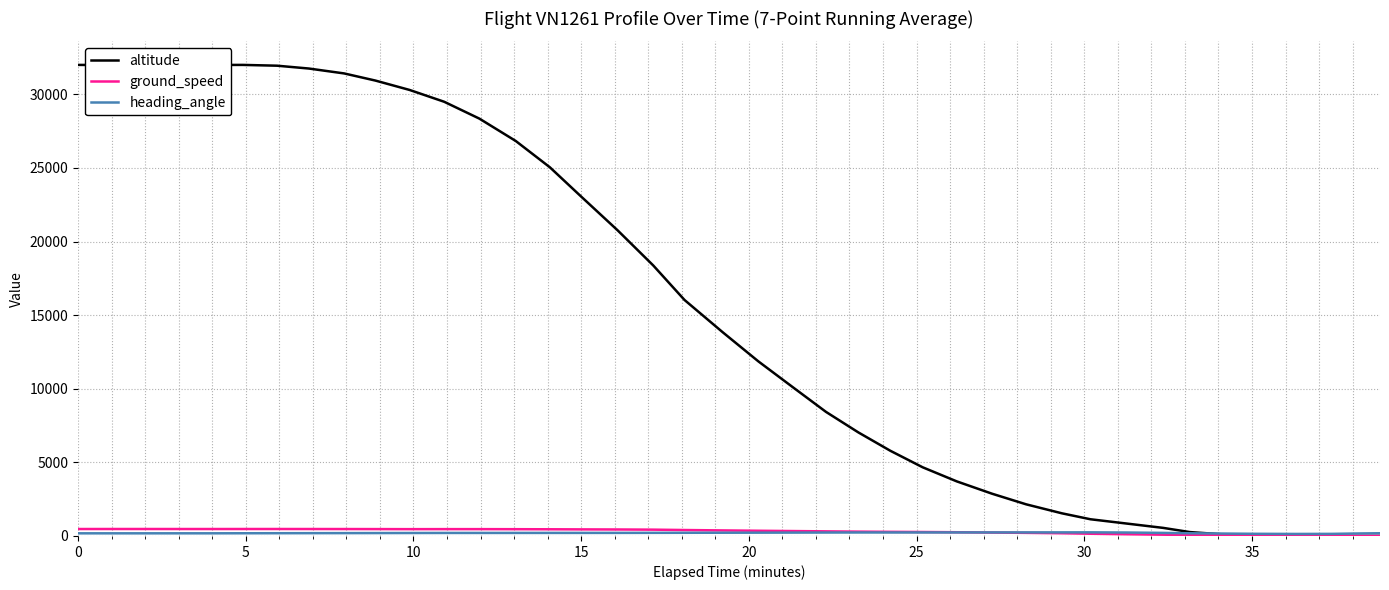

What is the sum of all ground_speed values?

12389.1